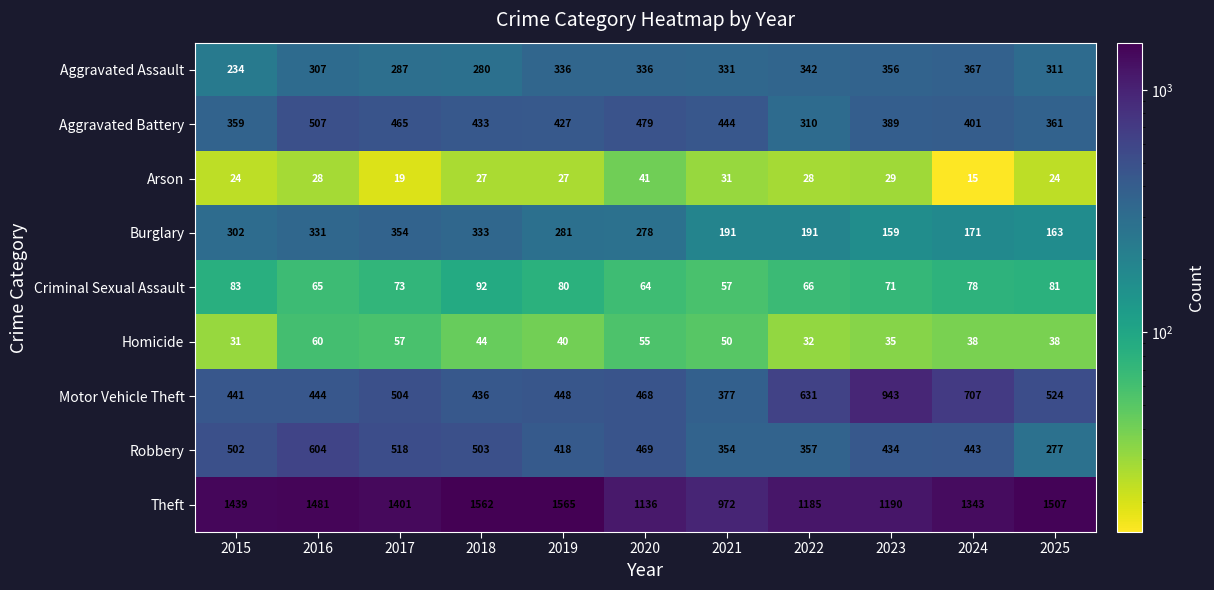

What is the average value of the Aggravated Battery series?

416